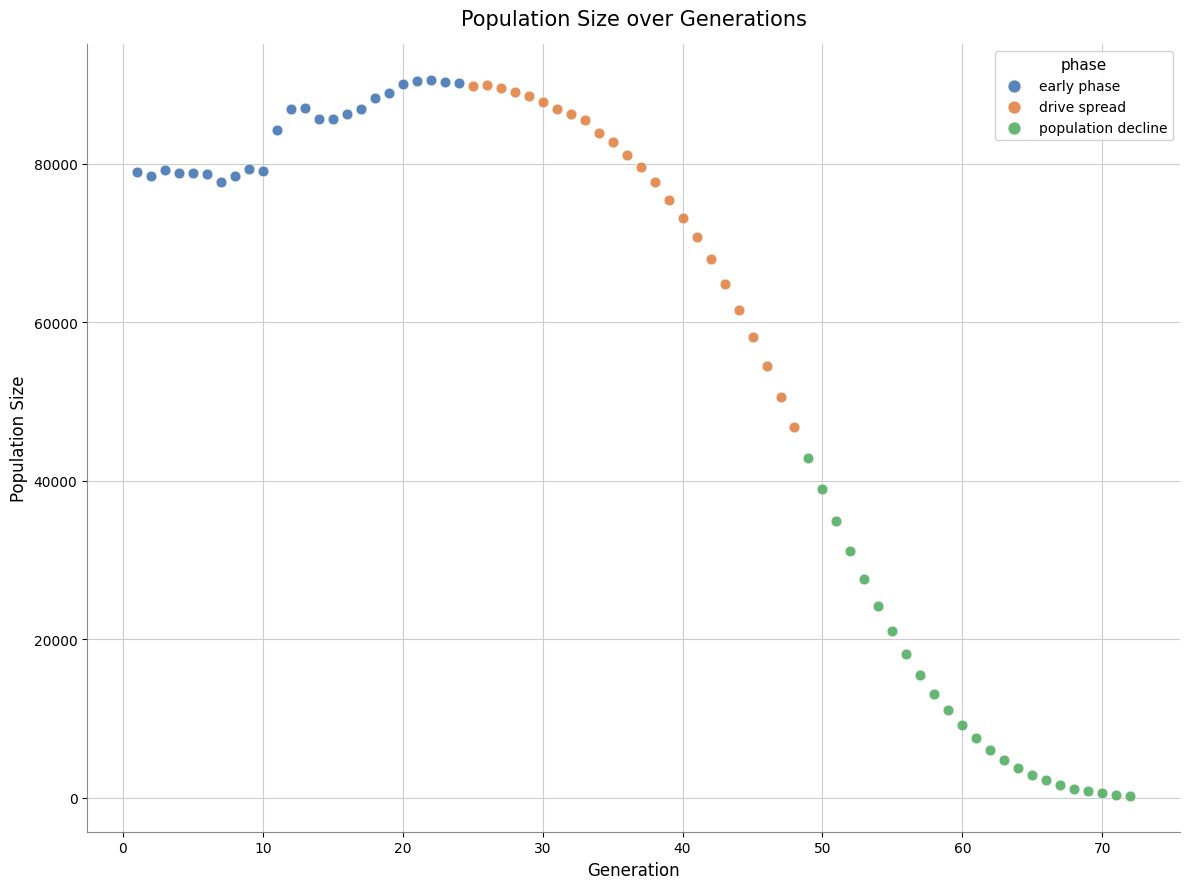

Which series has the largest Y range (max minus min)?

drive spread